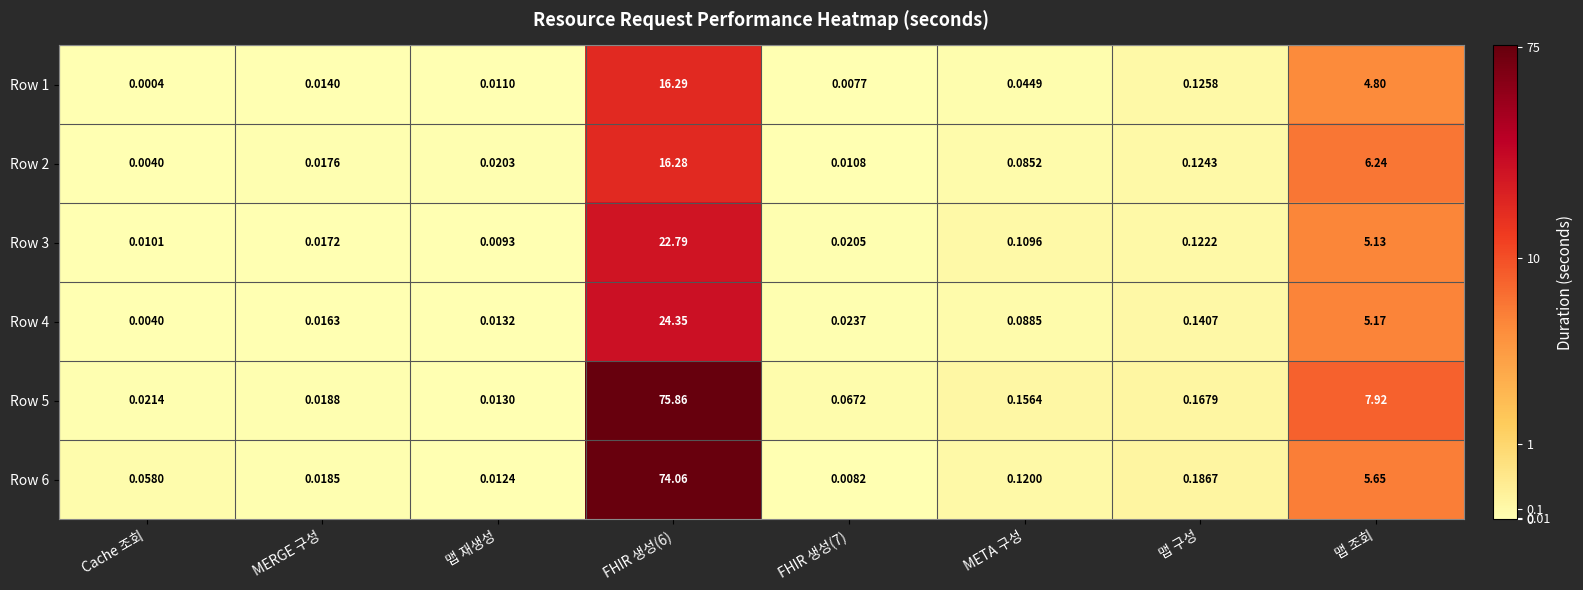

Is the value of Row 5 at 맵 조회 greater than the value of Row 6 at META 구성?

Yes